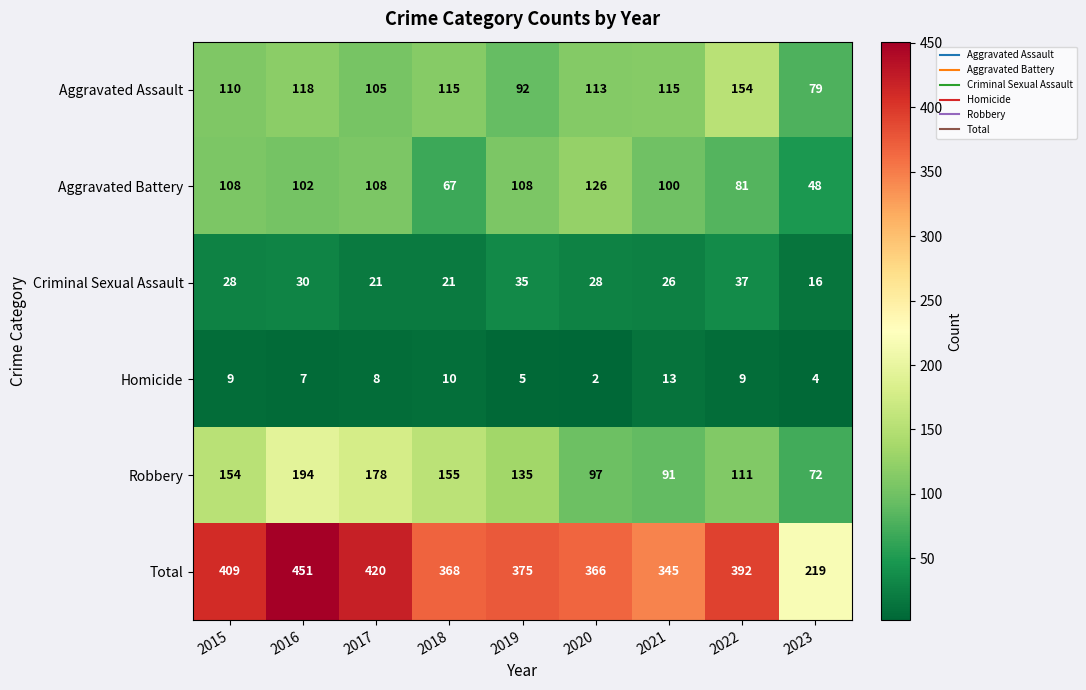

What is the sum of all Homicide values?

67